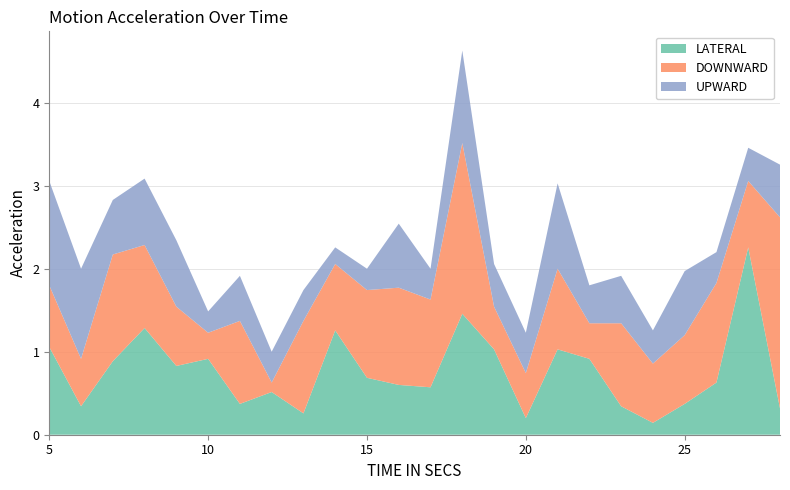

Reading left to right, what are all the values shown in this chart?

LATERAL: 1.1	0.3	0.9	1.3	0.8	0.9	0.4	0.5	0.3	1.3	0.7	0.6	0.6	1.5	1.0	0.2	1.0	0.9	0.3	0.1	0.4	0.6	2.3	0.3
DOWNWARD: 0.7	0.6	1.3	1.0	0.7	0.3	1.0	0.1	1.1	0.8	1.1	1.2	1.1	2.1	0.5	0.5	1.0	0.4	1.0	0.7	0.8	1.2	0.8	2.3
UPWARD: 1.3	1.1	0.7	0.8	0.8	0.3	0.5	0.4	0.4	0.2	0.3	0.8	0.4	1.1	0.5	0.5	1.0	0.5	0.6	0.4	0.8	0.4	0.4	0.6